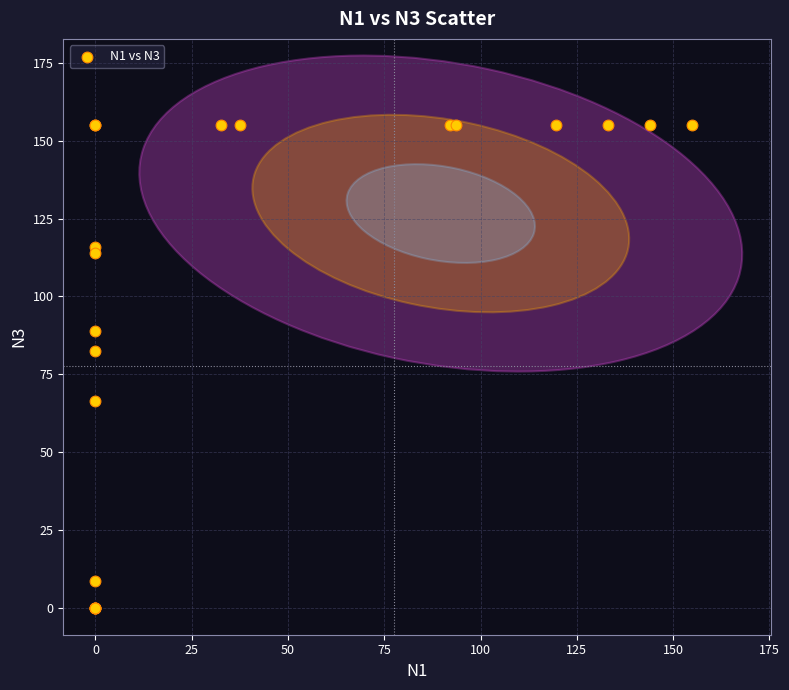

What Y value in the scatter plot is closest to 77?

82.5